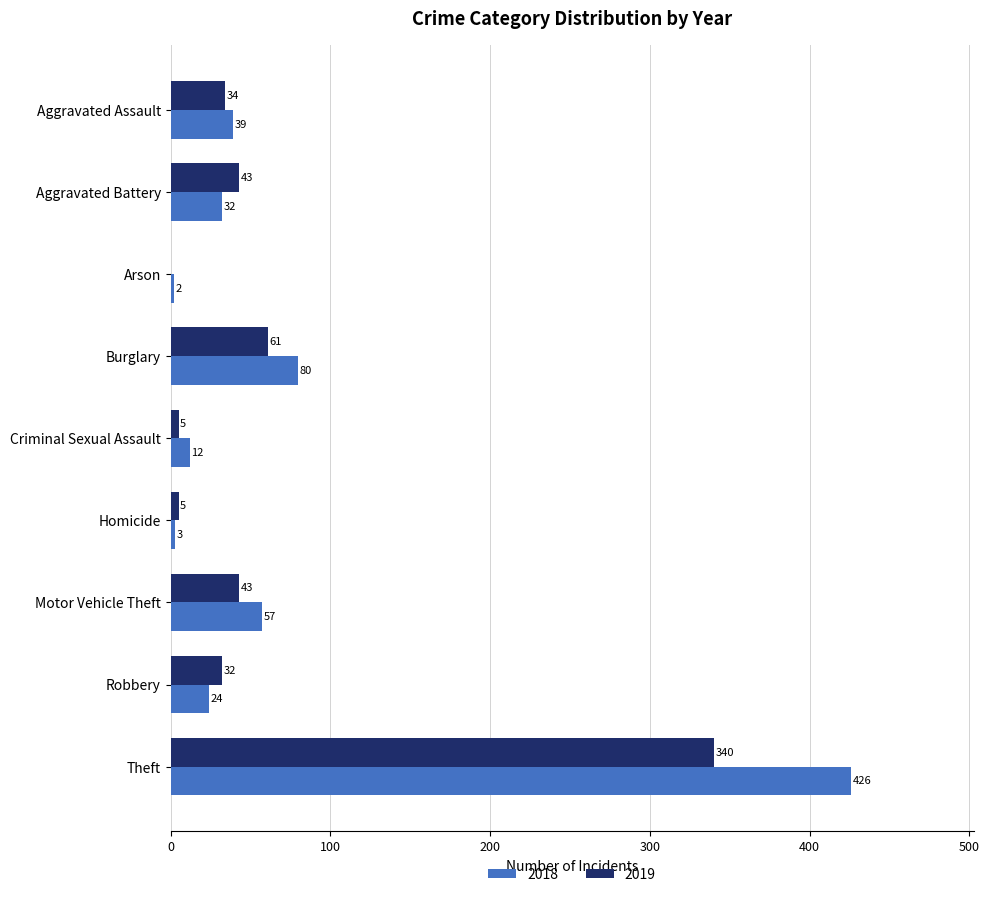

Which series has the largest total across all categories?

2018